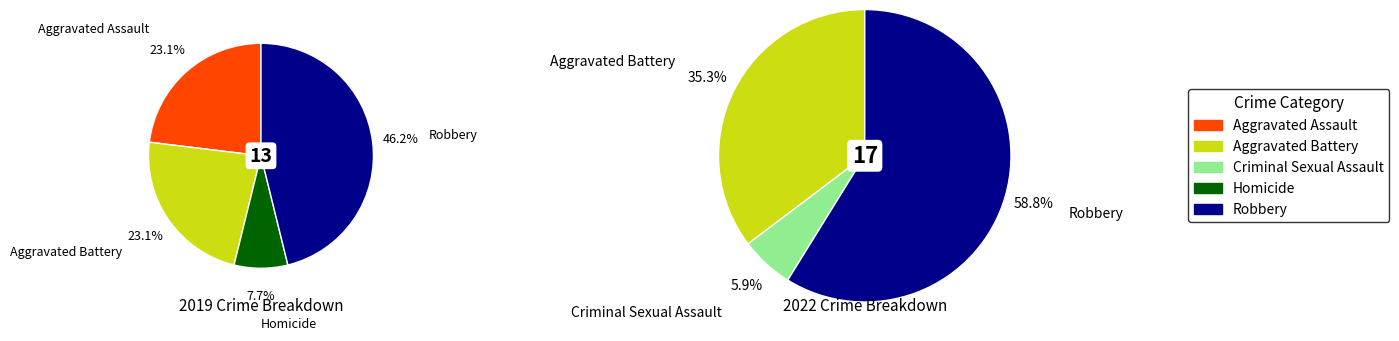

How many segments does this pie chart have?

5